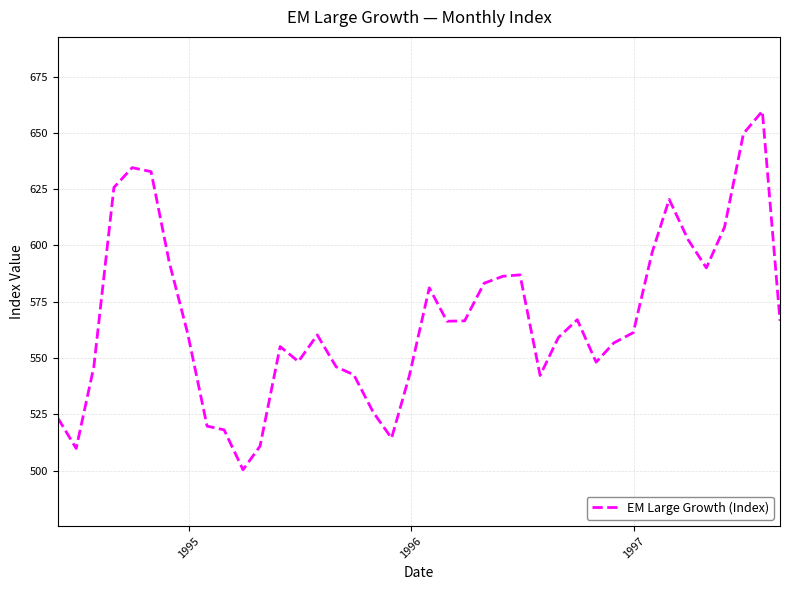

What is the maximum value shown in the chart?

659.6